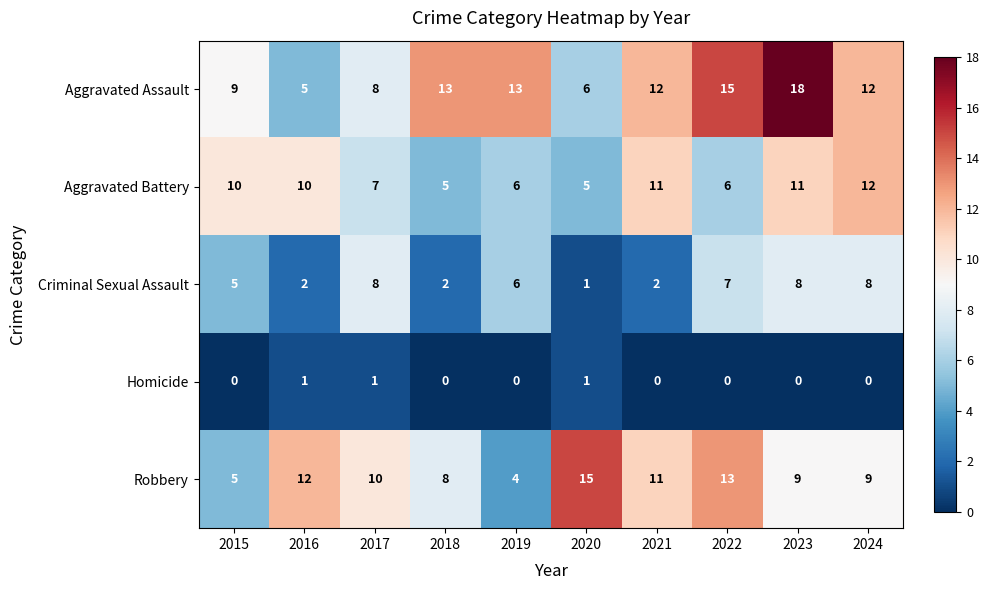

Between 2017 and 2020, which series saw the biggest shift?

Criminal Sexual Assault